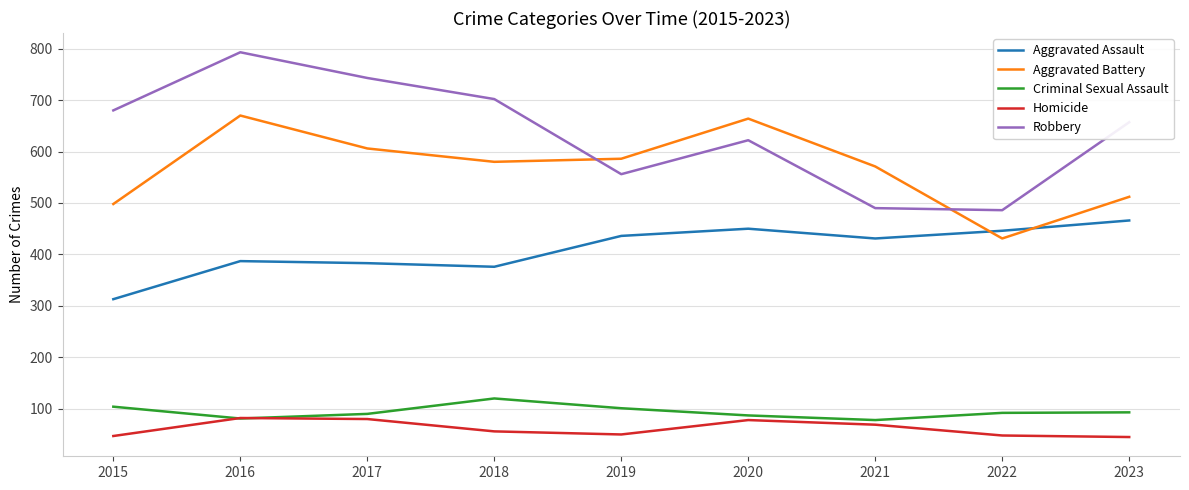

Which category has the highest value across all series?

2016